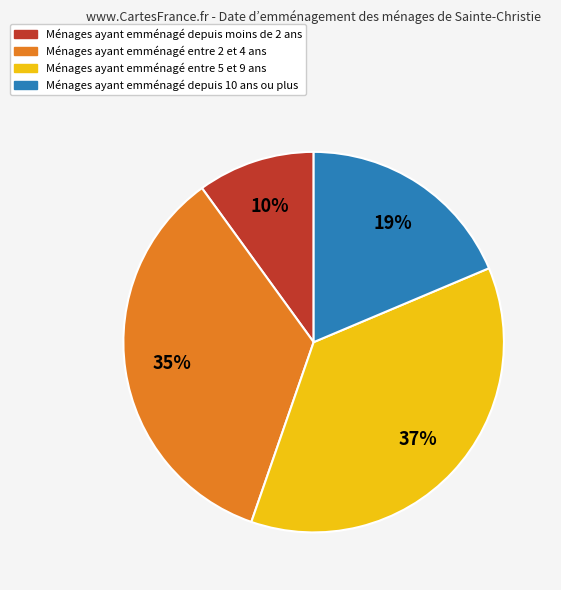

Count the number of slices in the pie.

4